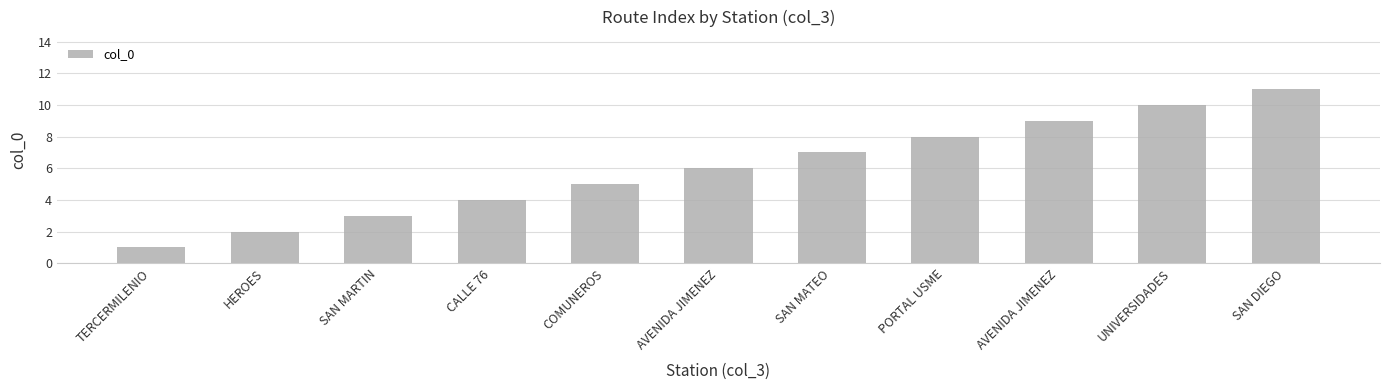

How many data points are less than 6?

5